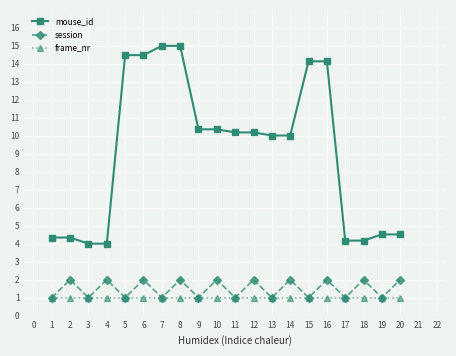

At 8, list the series in order from largest to smallest.

mouse_id, session, frame_nr